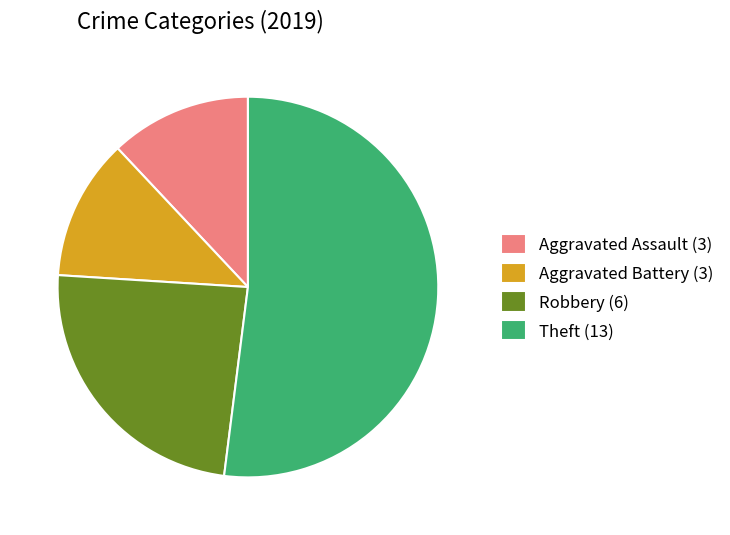

The Aggravated Battery (3) slice represents 3% of the pie. True or false?

False